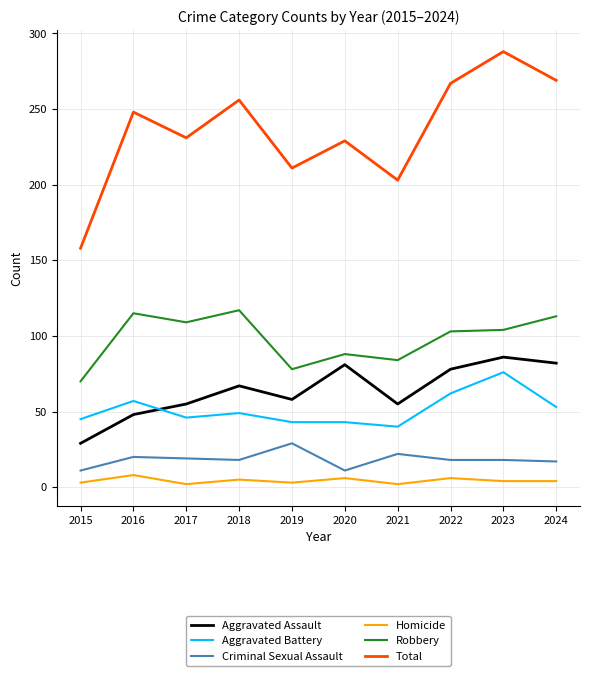

What are all the series names shown in the legend?

Aggravated Assault, Aggravated Battery, Criminal Sexual Assault, Homicide, Robbery, Total